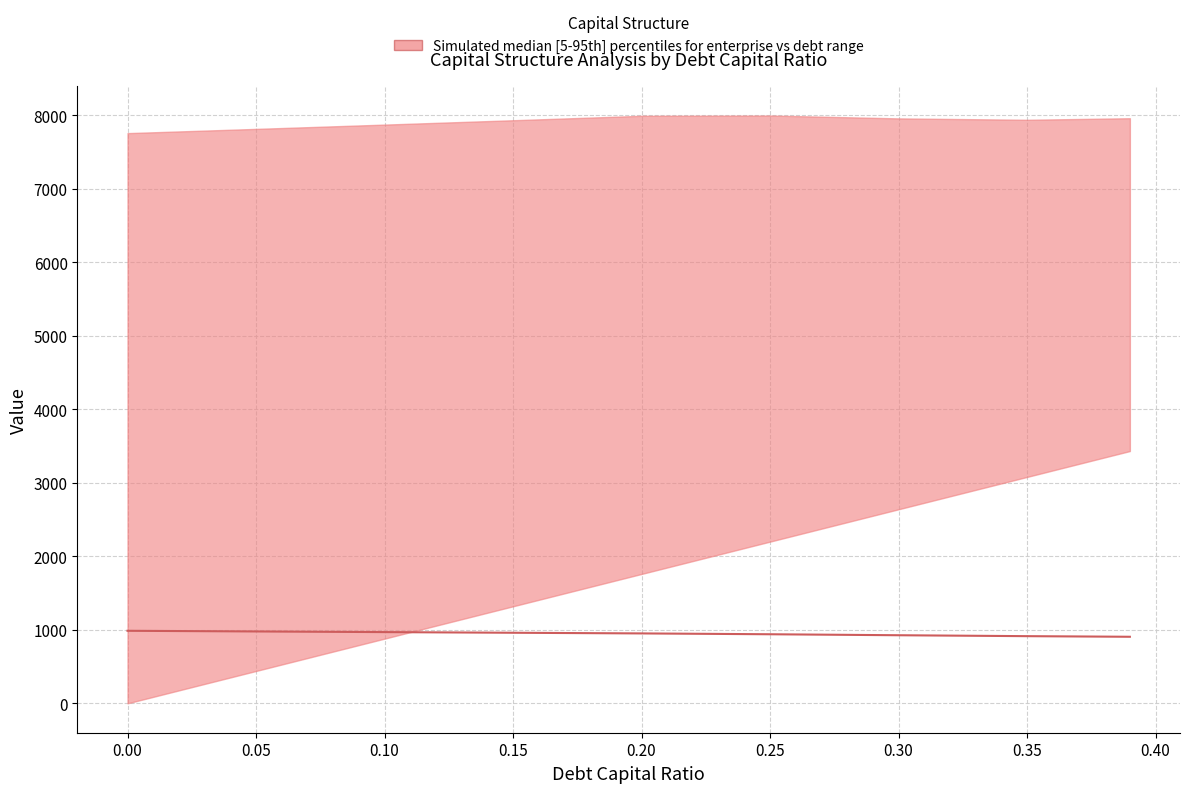

What is the change in value from 0.15 to 0.30?

-33.8